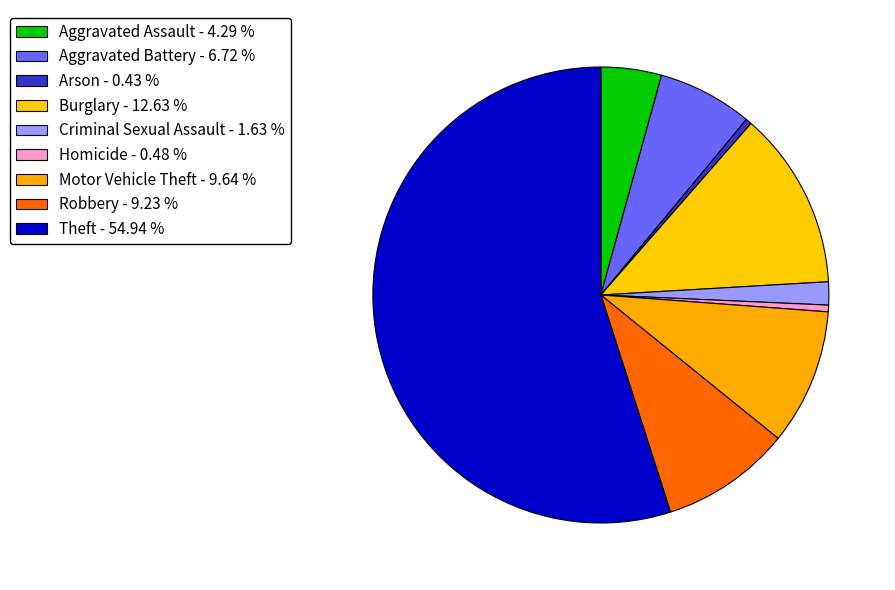

What is the total percentage of Burglary and Aggravated Assault?

16.9%